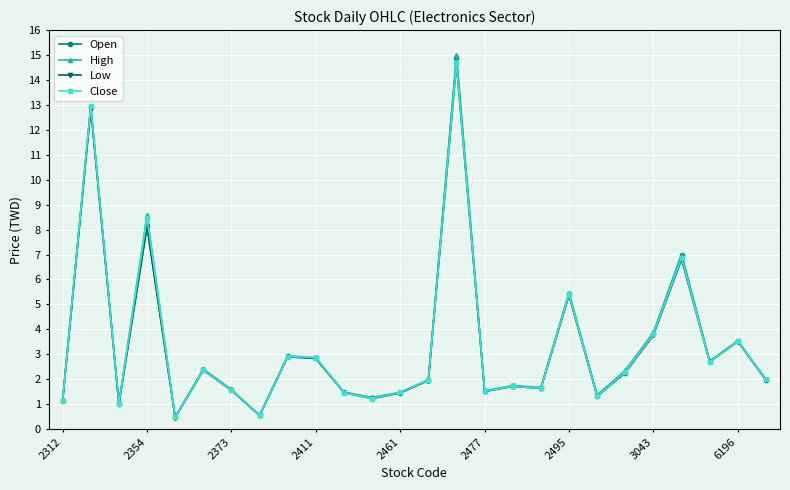

What is the greatest value displayed?

15.0